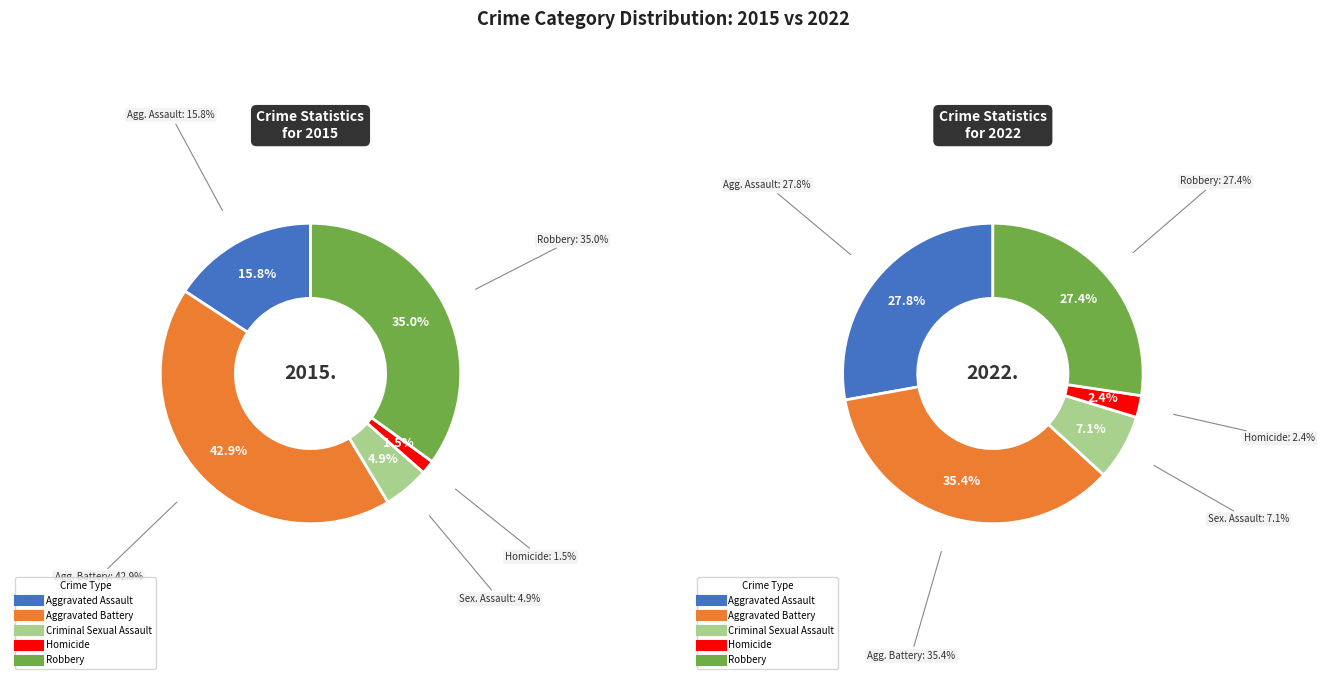

To the nearest percent, what is the combined percentage of Criminal Sexual Assault and Aggravated Battery?

42%